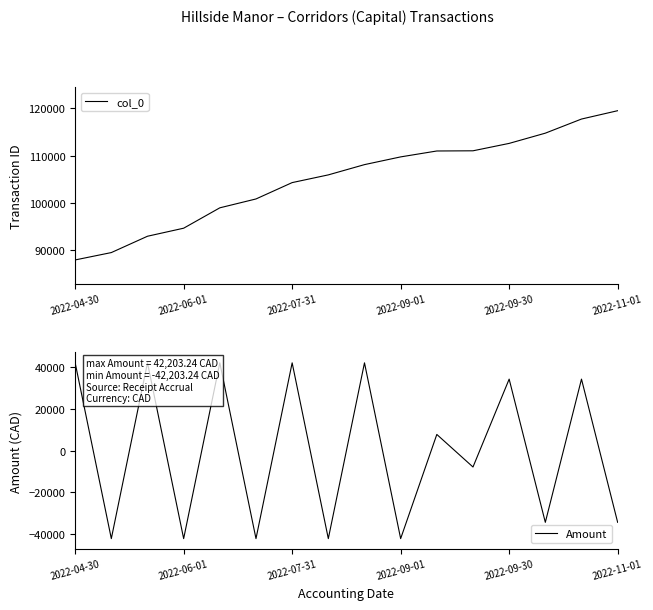

At which label does col_0 reach its peak?

2022-11-01